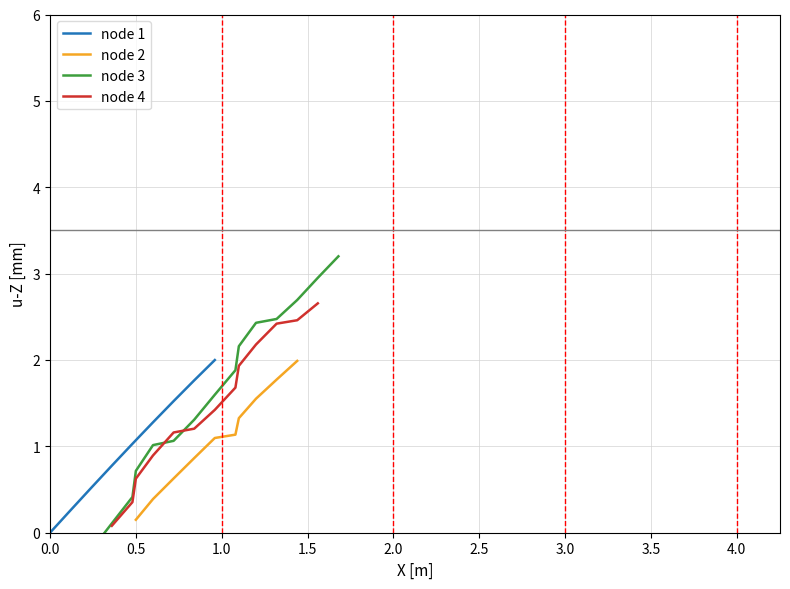

What is the sum of all values?

134.8